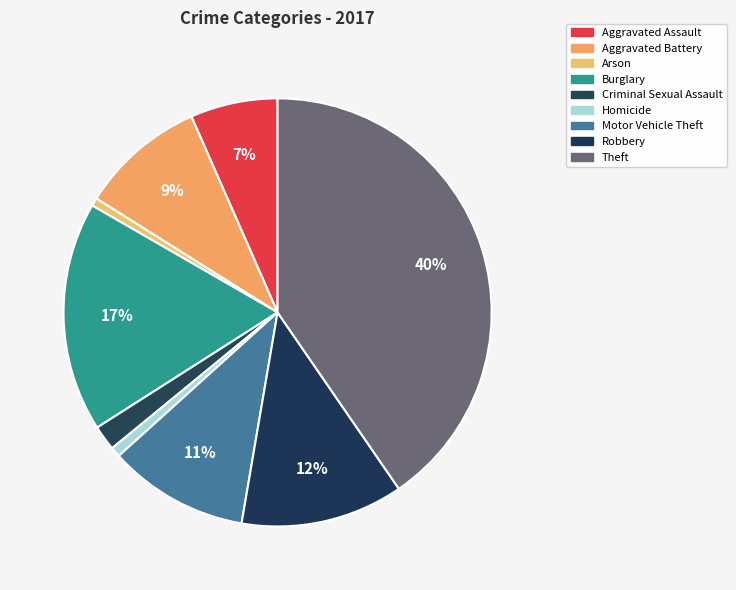

Does Homicide represent more than half of the total?

No